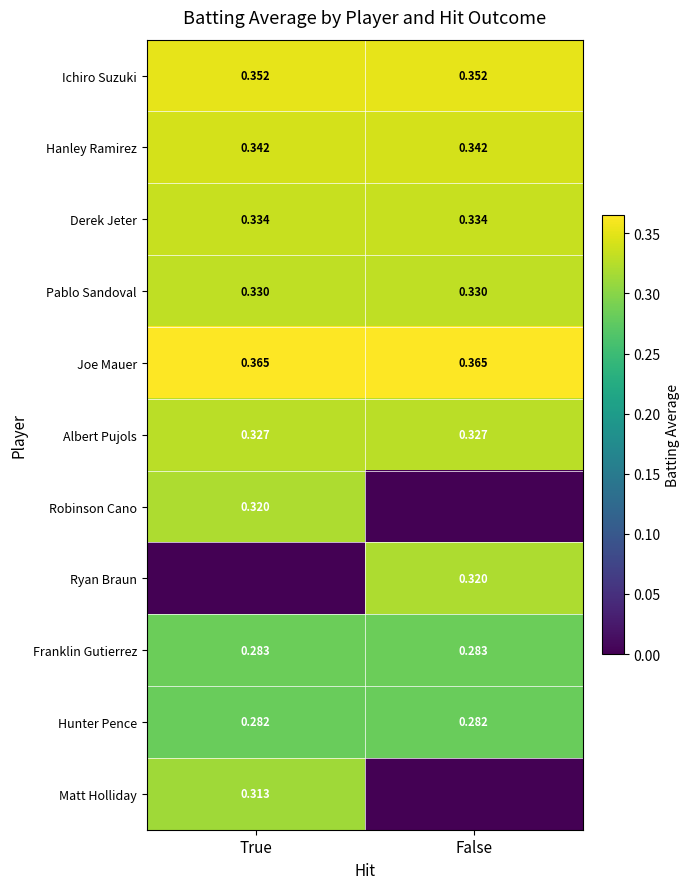

How many values in Ryan Braun are above zero?

1